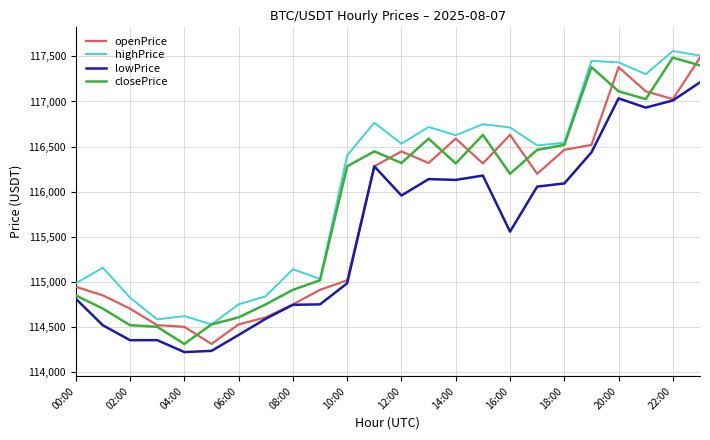

True or false: highPrice and lowPrice intersect in this chart.

False